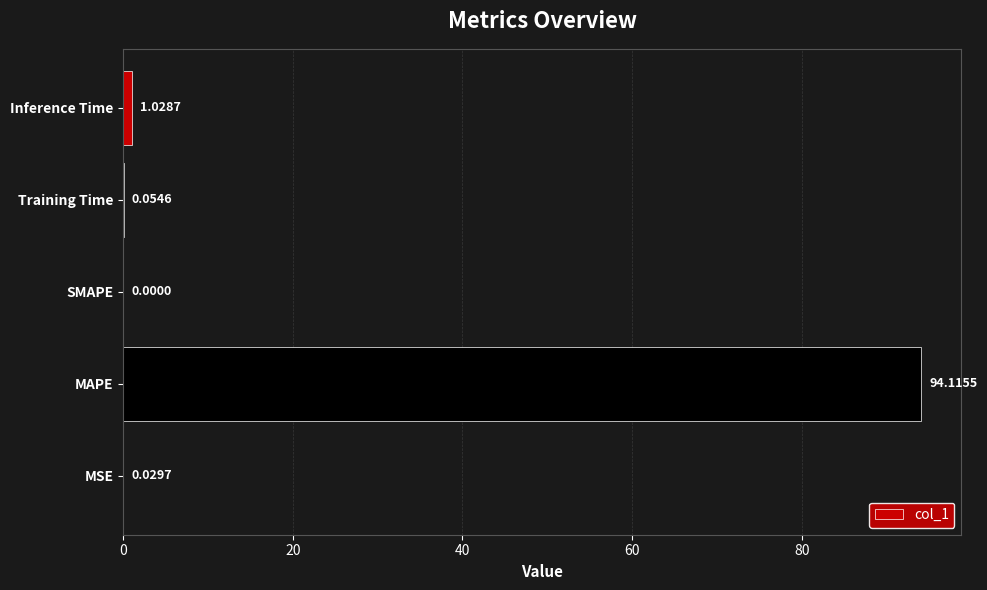

At which label is the value closest to 47?

Inference Time